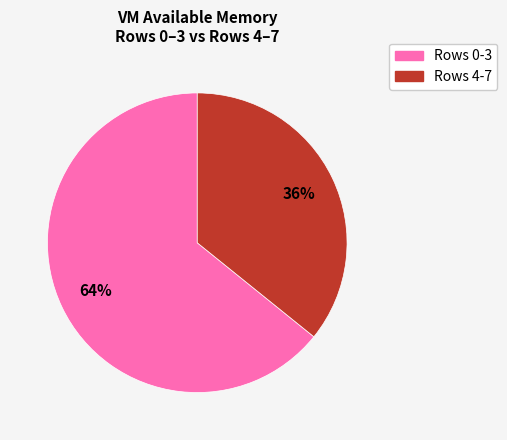

To the nearest percent, what is the difference between the largest and smallest slice percentages?

28%